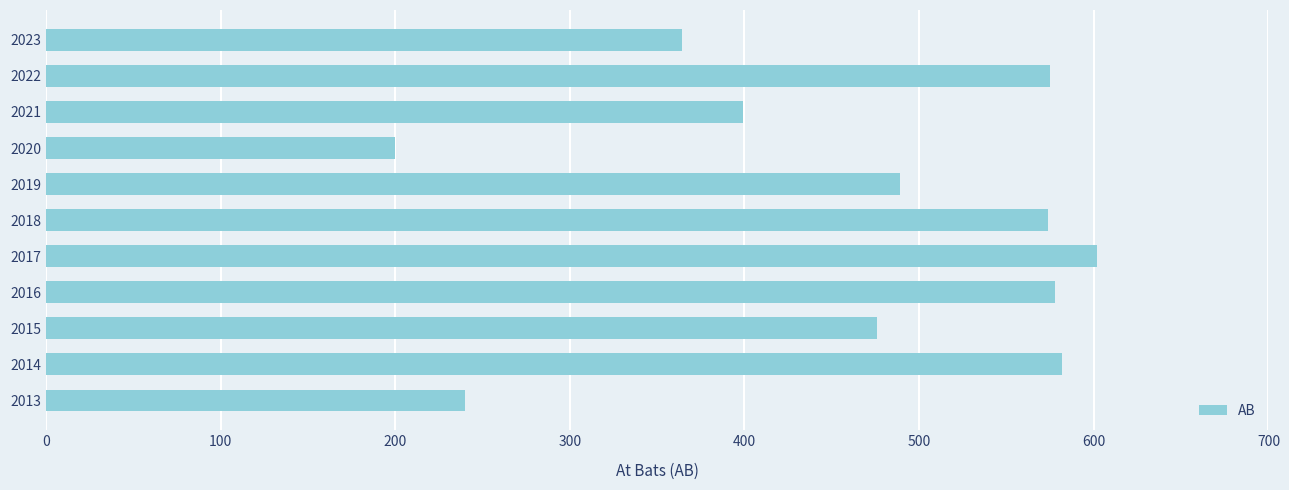

Which category has the lowest value across all series?

2020